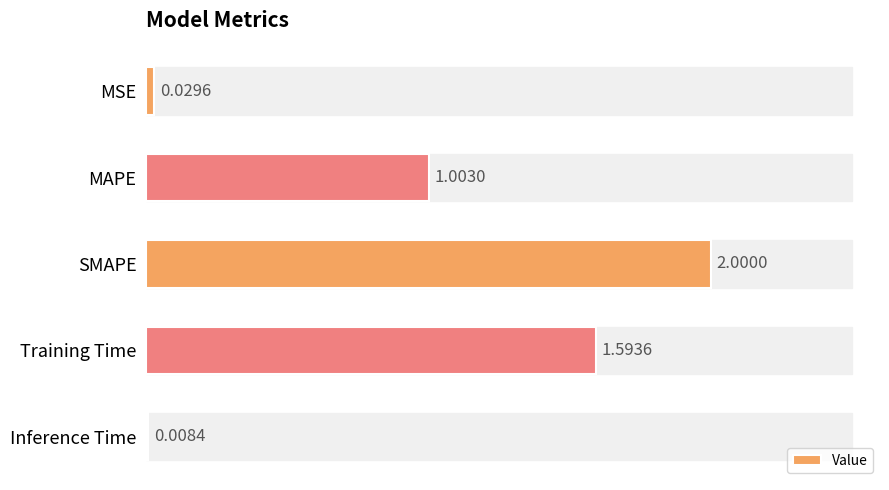

How many data points are less than 1?

2